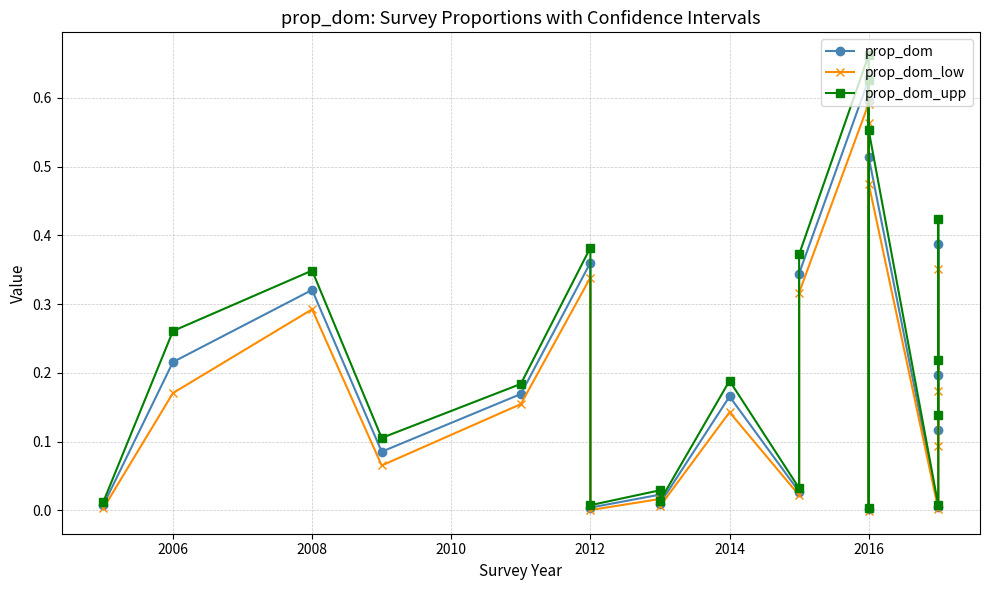

True or false: prop_dom_low and prop_dom cross at least once.

False